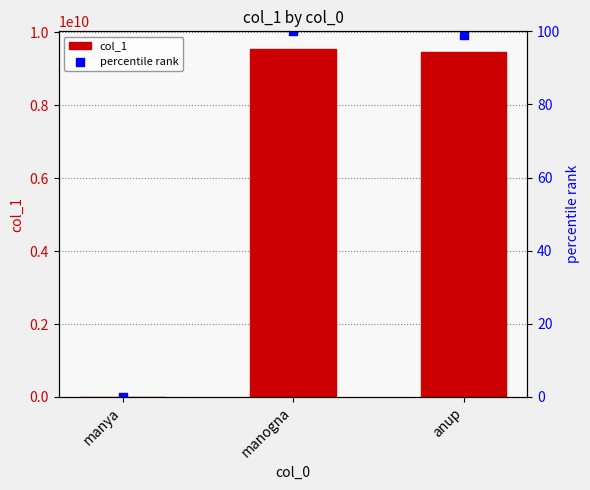

Which series contains the lowest Y value?

percentile rank